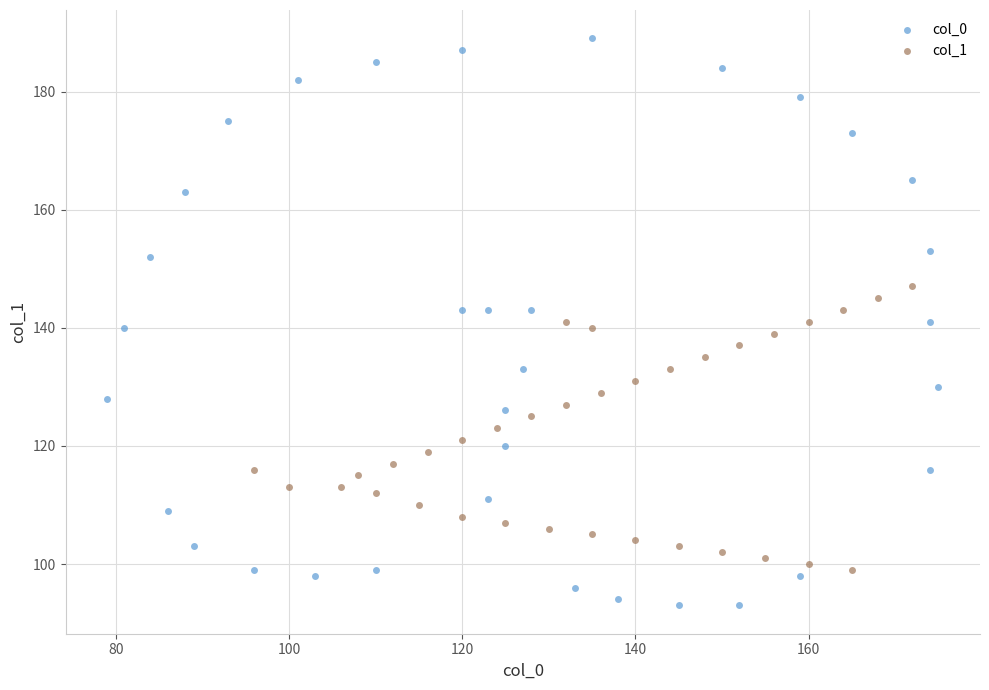

Which series contains the highest Y value?

col_0